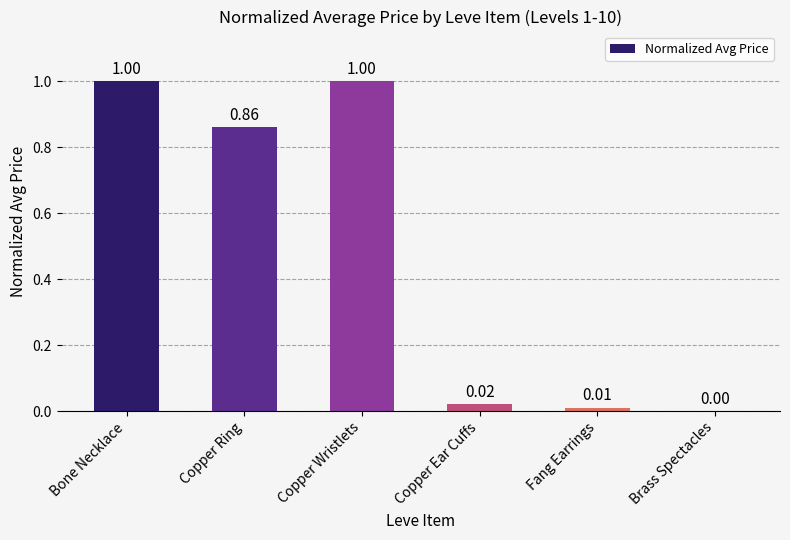

What is the change in value from Bone Necklace to Fang Earrings?

-1.0